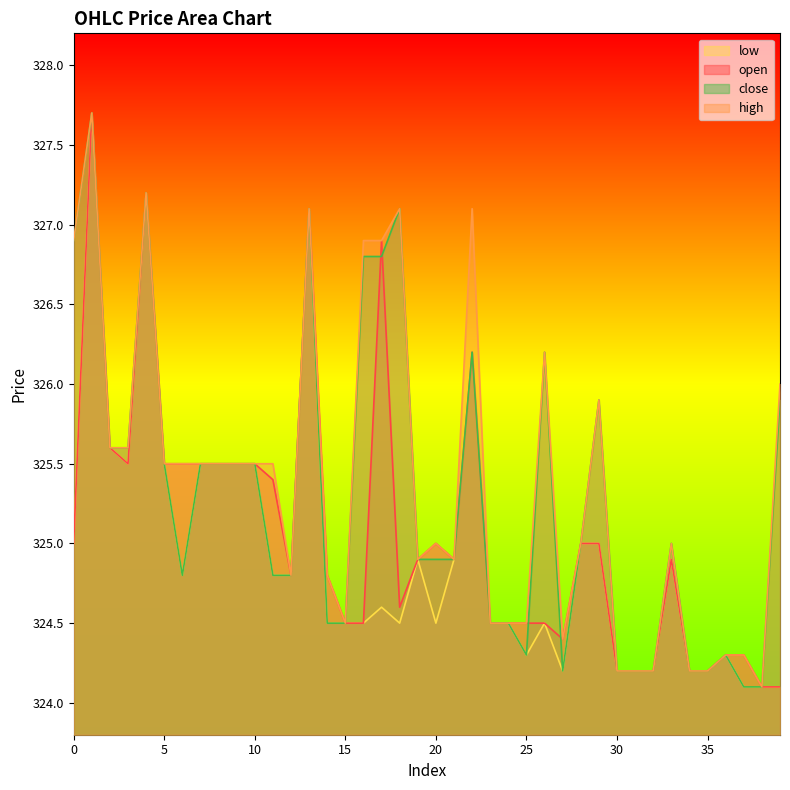

Which series has the widest spread of values?

open